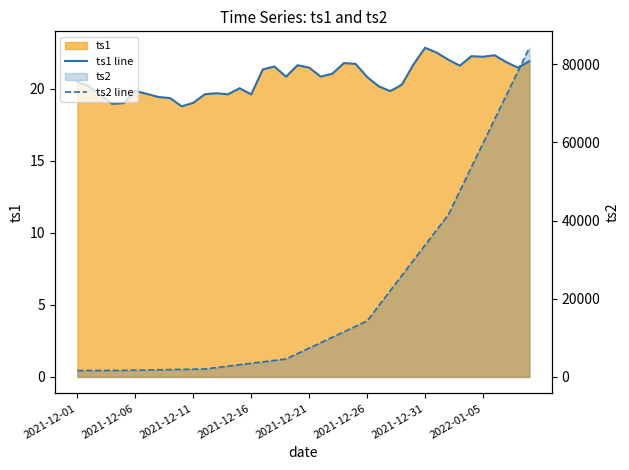

How many values in the ts1 line series are below 20?

14